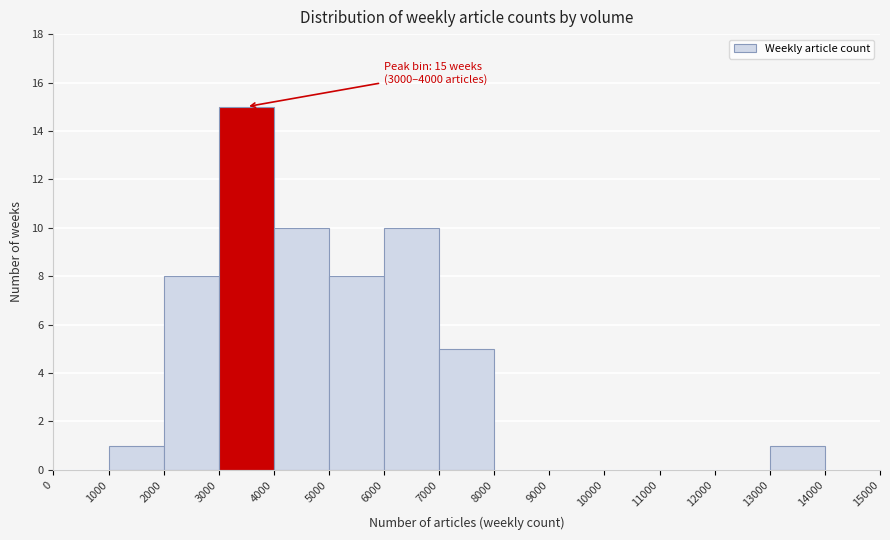

Over which range of the x-axis is the bar tallest?

3000 to 4000